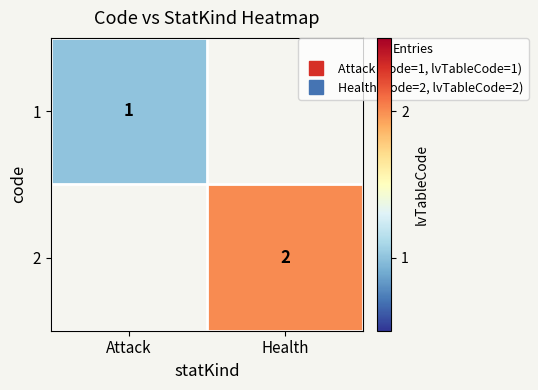

Rank the categories by 1 value from lowest to highest.

Attack, Health